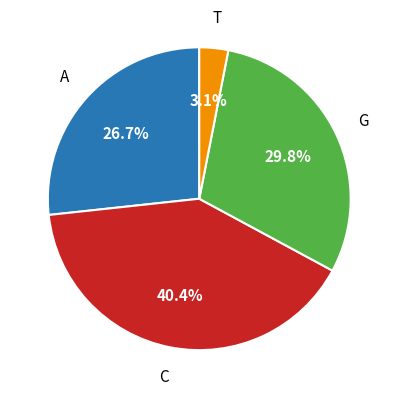

Is there a majority slice in this chart?

No